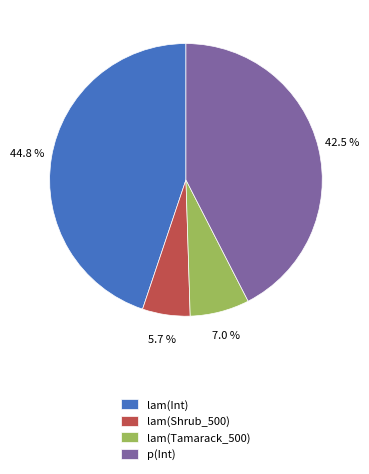

To the nearest percent, what is the combined percentage of lam(Tamarack_500) and lam(Shrub_500)?

13%